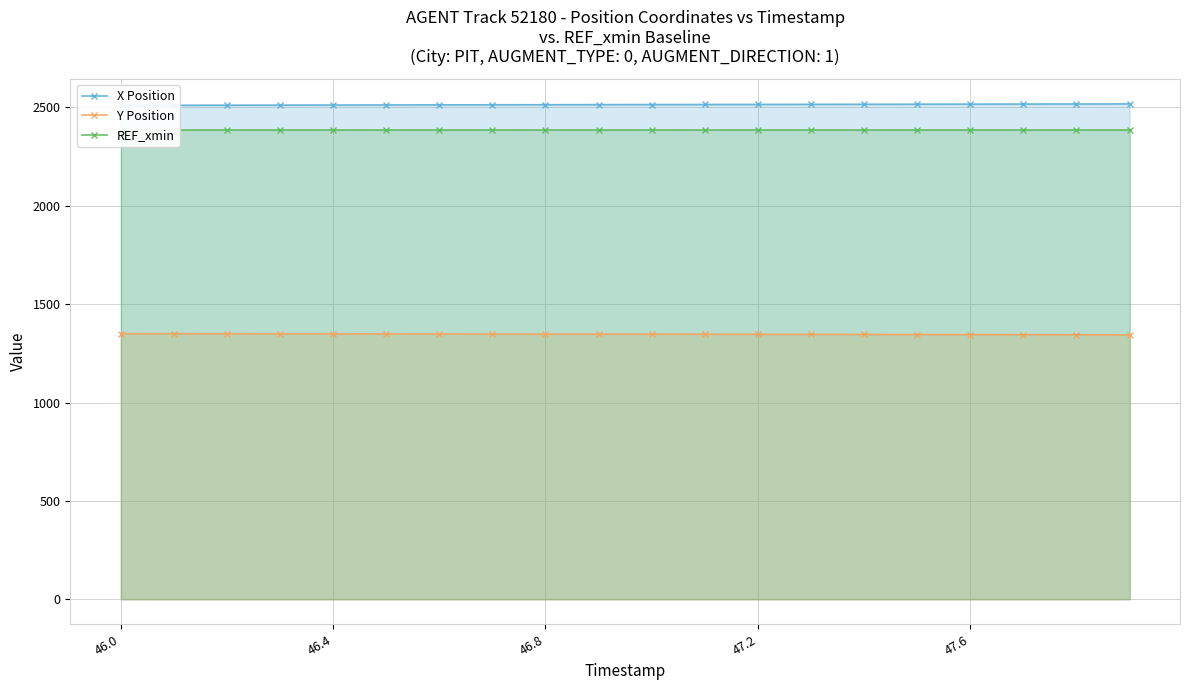

Does the chart have visible grid lines?

Yes